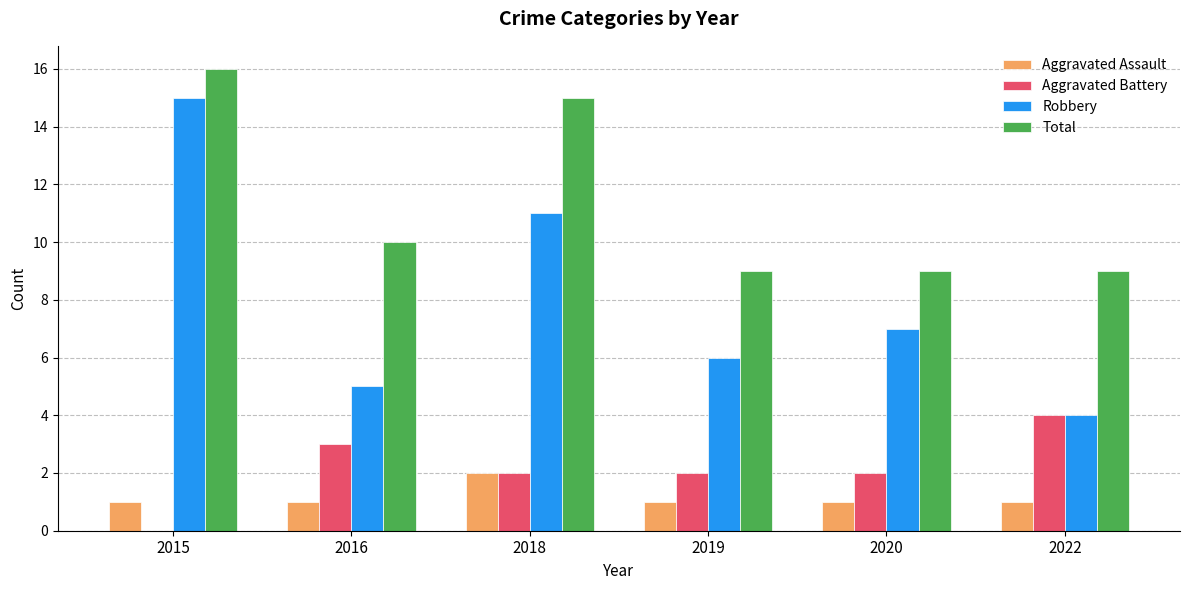

Is the value of Aggravated Battery at 2022 greater than the value of Robbery at 2016?

No